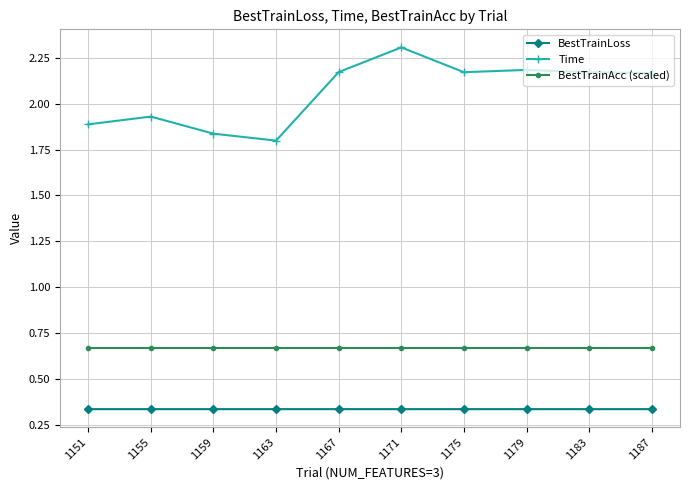

How many BestTrainLoss values are between 0 and 1?

10